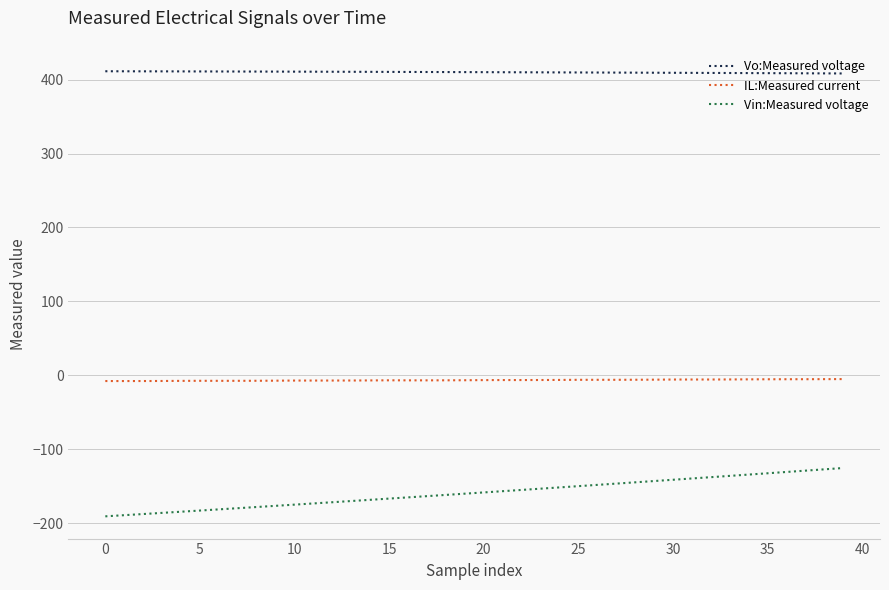

Does the chart have visible grid lines?

Yes